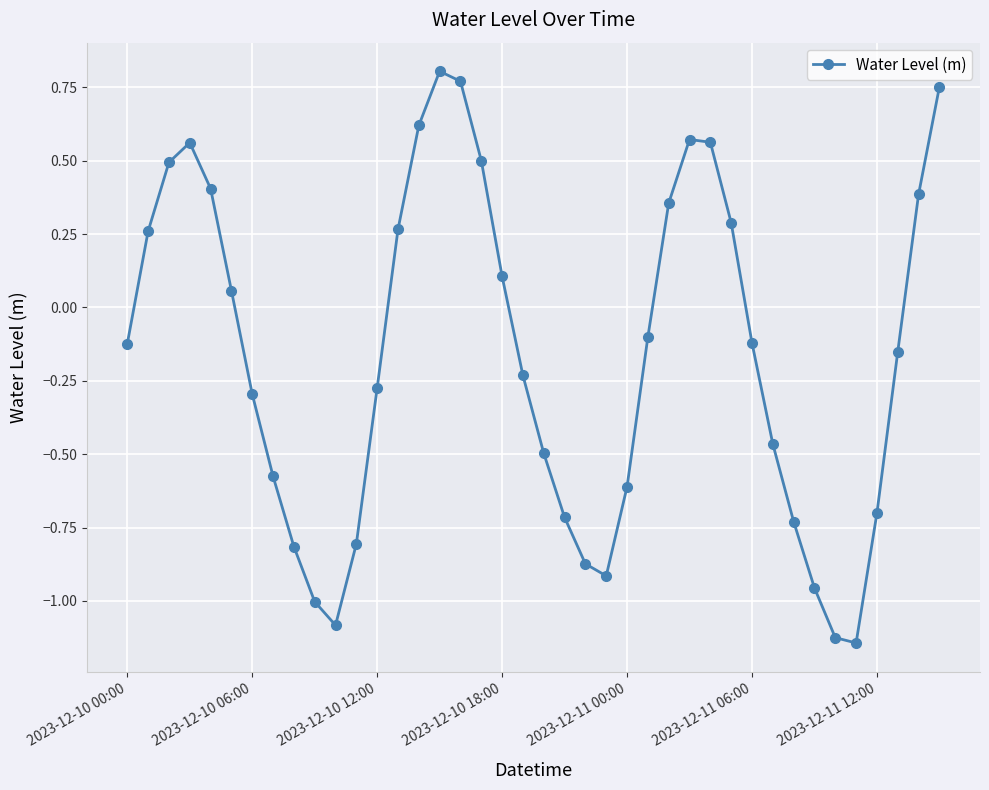

True or false: there are more than 0 points higher than both neighbors.

True